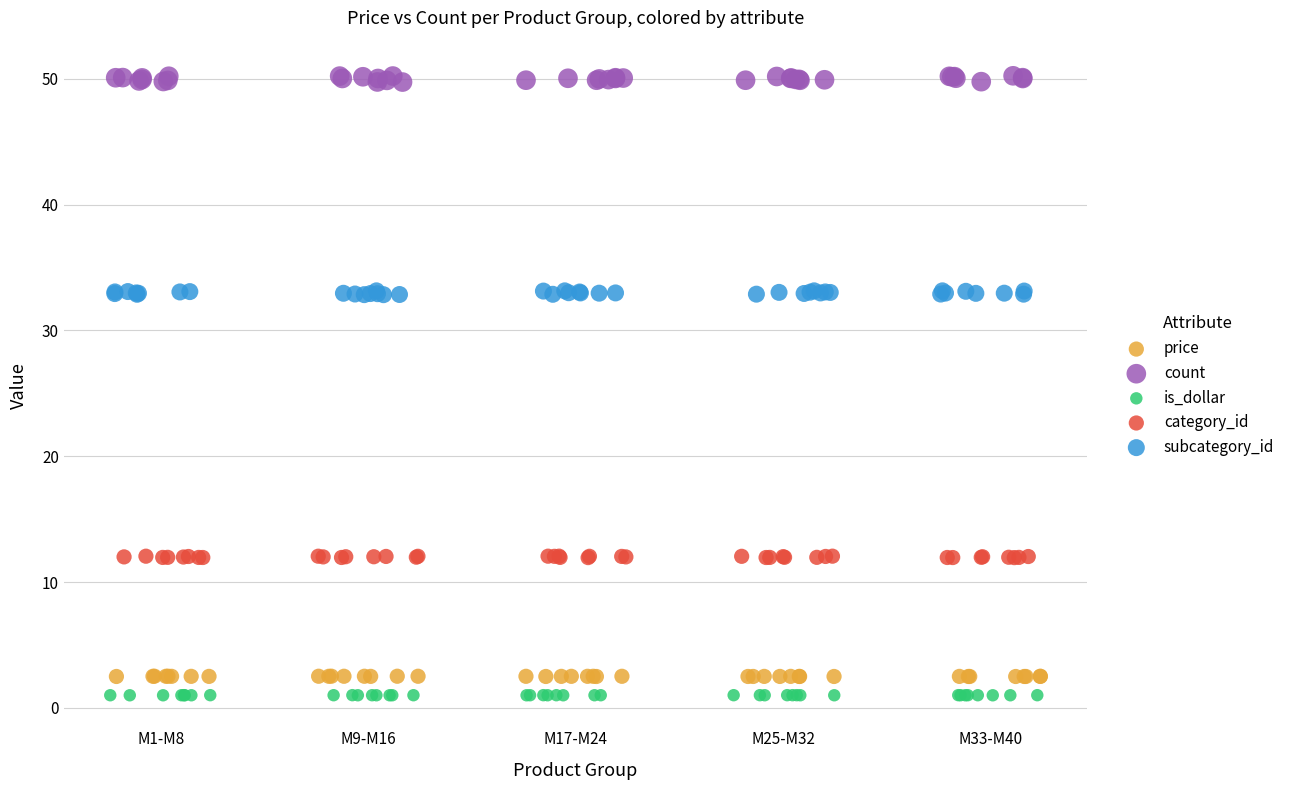

Which series has the largest Y range (max minus min)?

count